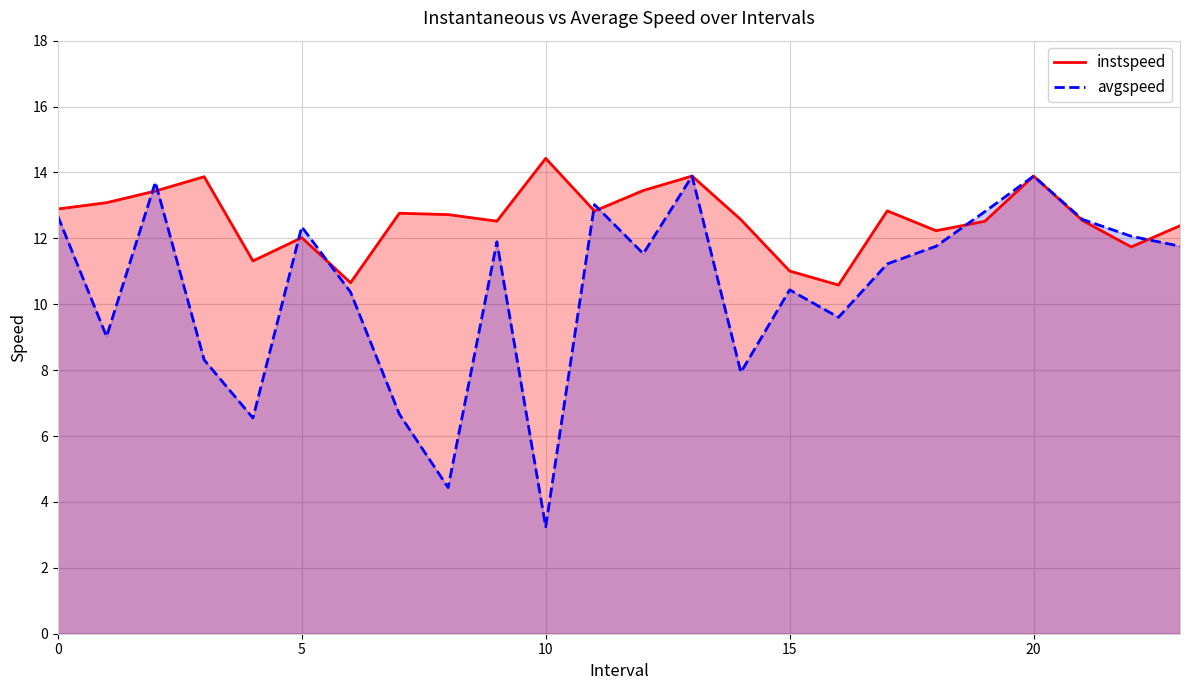

True or false: avgspeed and instspeed cross at least once.

True